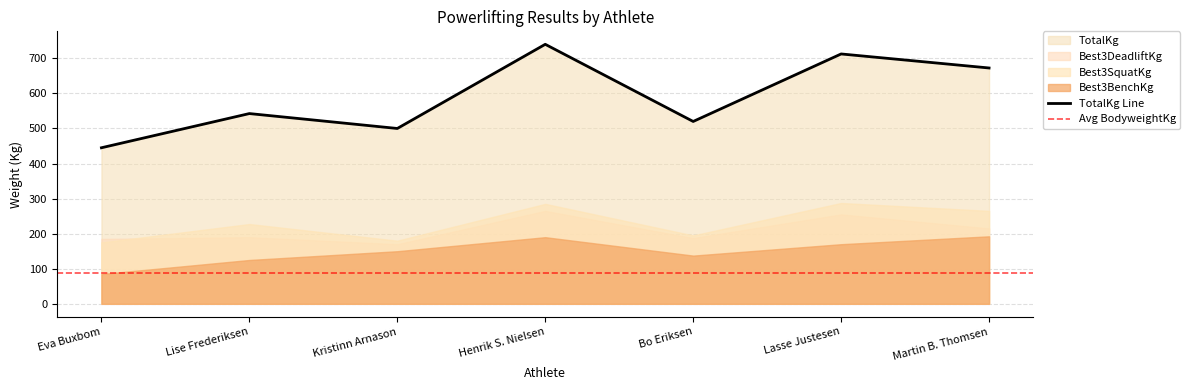

At Martin B. Thomsen, list the series in order from smallest to largest.

BodyweightKg, Best3BenchKg, Best3DeadliftKg, Best3SquatKg, TotalKg